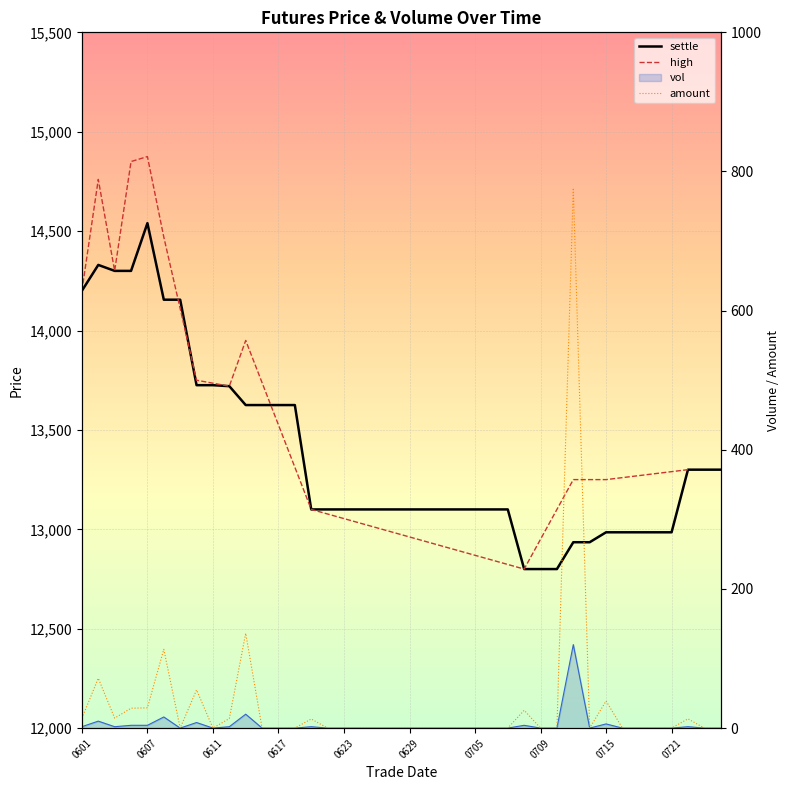

The value of vol at 0611 is 61.2. True or false?

False